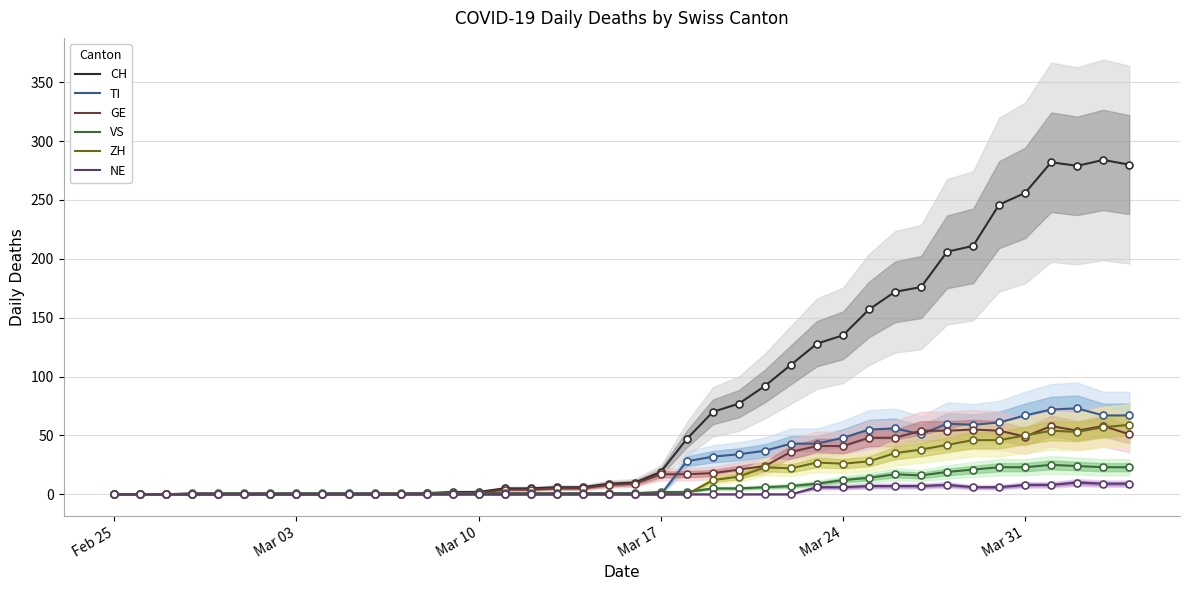

The NE series shows 6 at Mar 24. True or false?

True